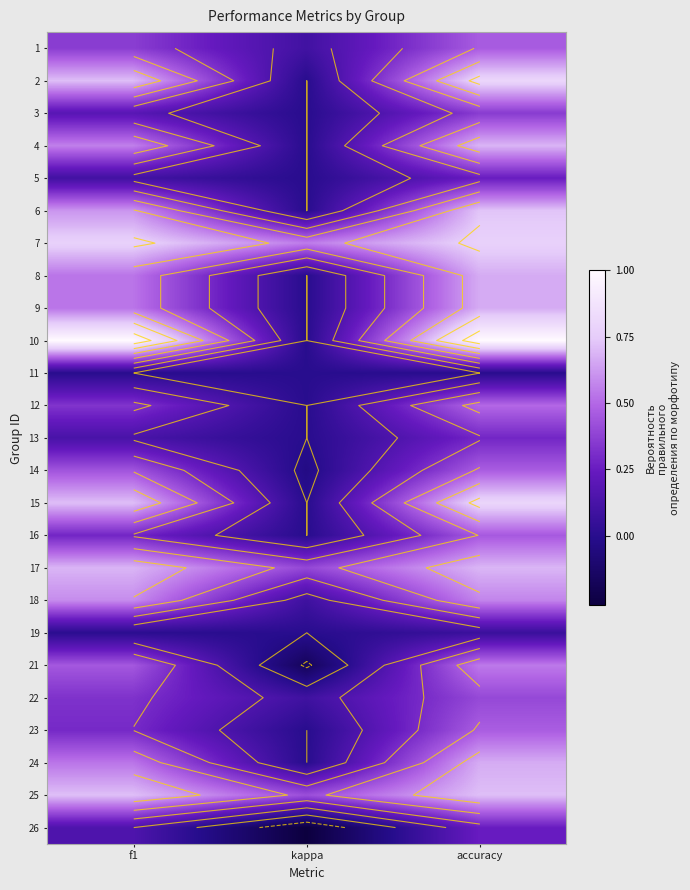

At which label does 7 reach its minimum?

kappa